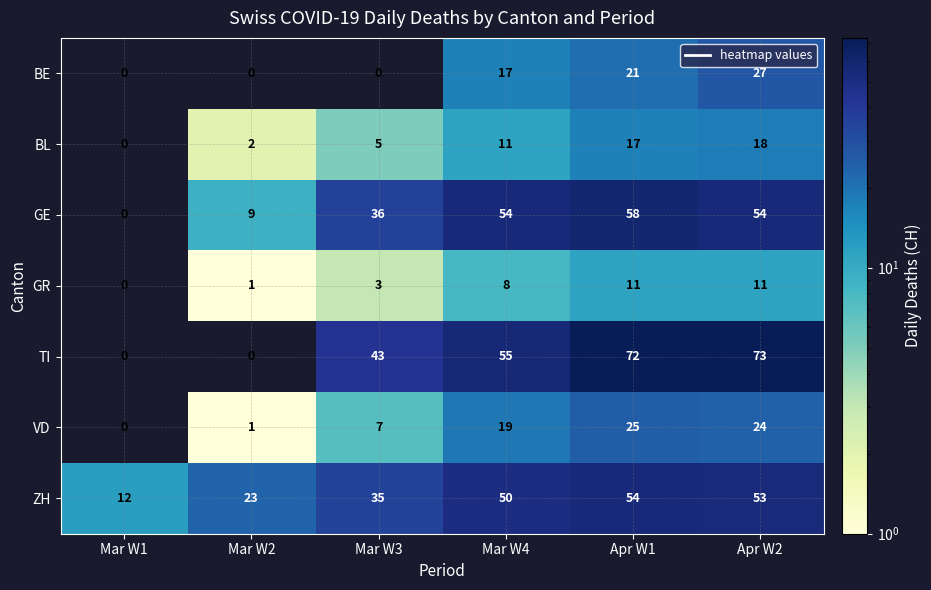

Which series changed the most between Mar W2 and Mar W4?

TI